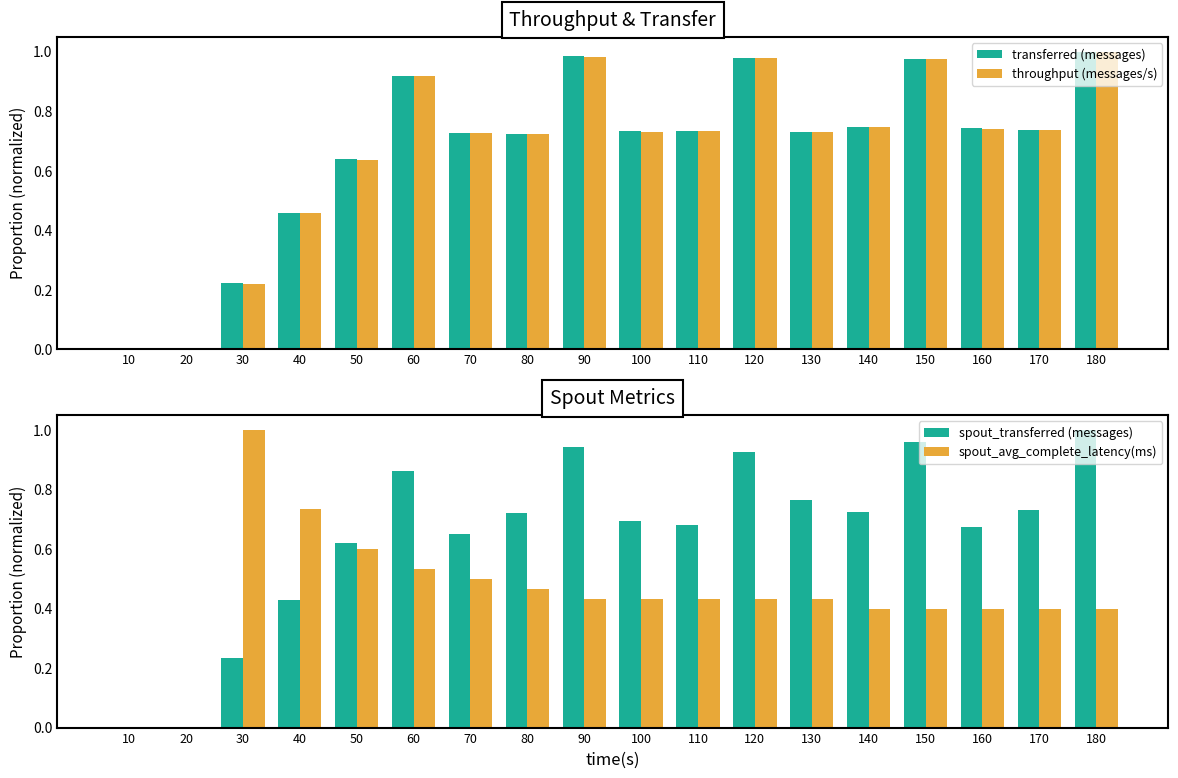

What is the difference between the maximum and minimum values in the transferred (messages) series?

1.0